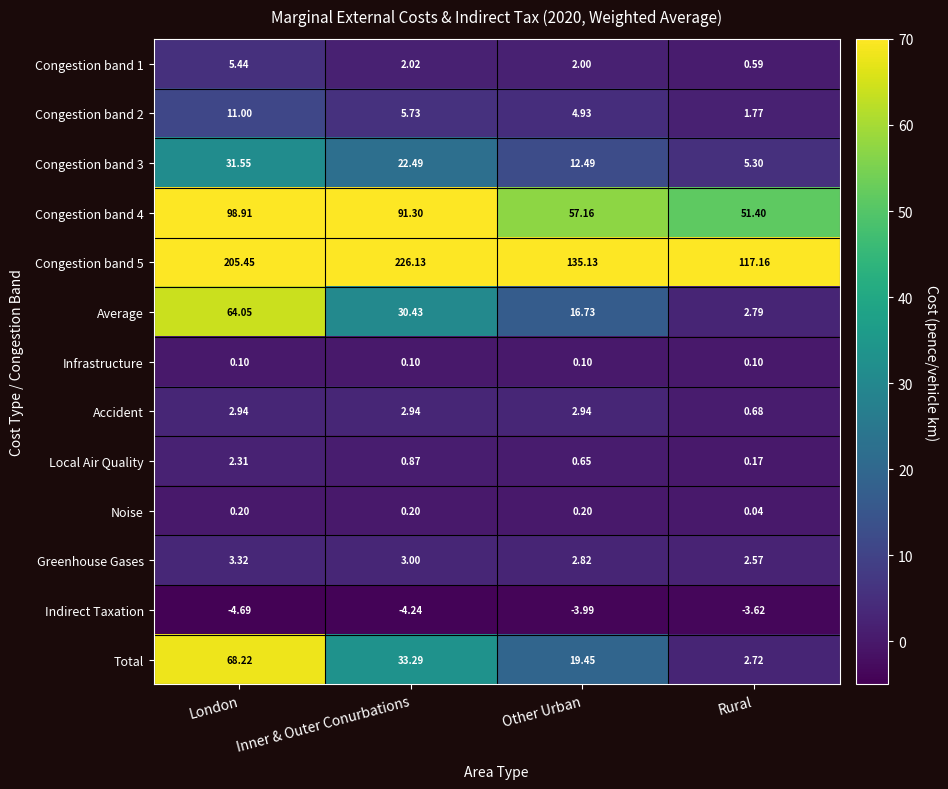

At Other Urban, list the series in order from largest to smallest.

Congestion band 5, Congestion band 4, Total, Average, Congestion band 3, Congestion band 2, Accident, Greenhouse Gases, Congestion band 1, Local Air Quality, Noise, Infrastructure, Indirect Taxation